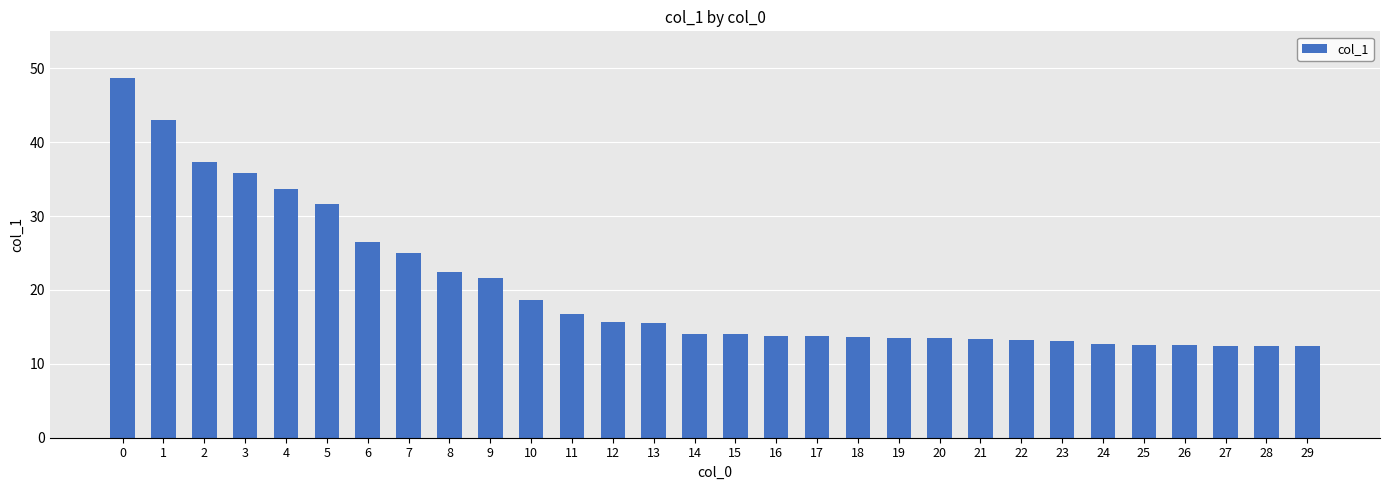

What is the difference between the values at 6 and 27?

14.0